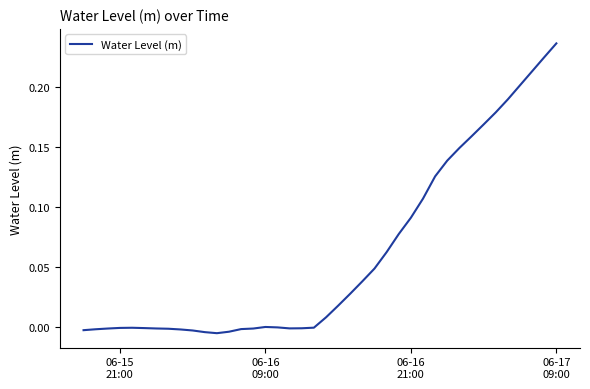

At which label does the data first exceed 0?

06-16 09:00